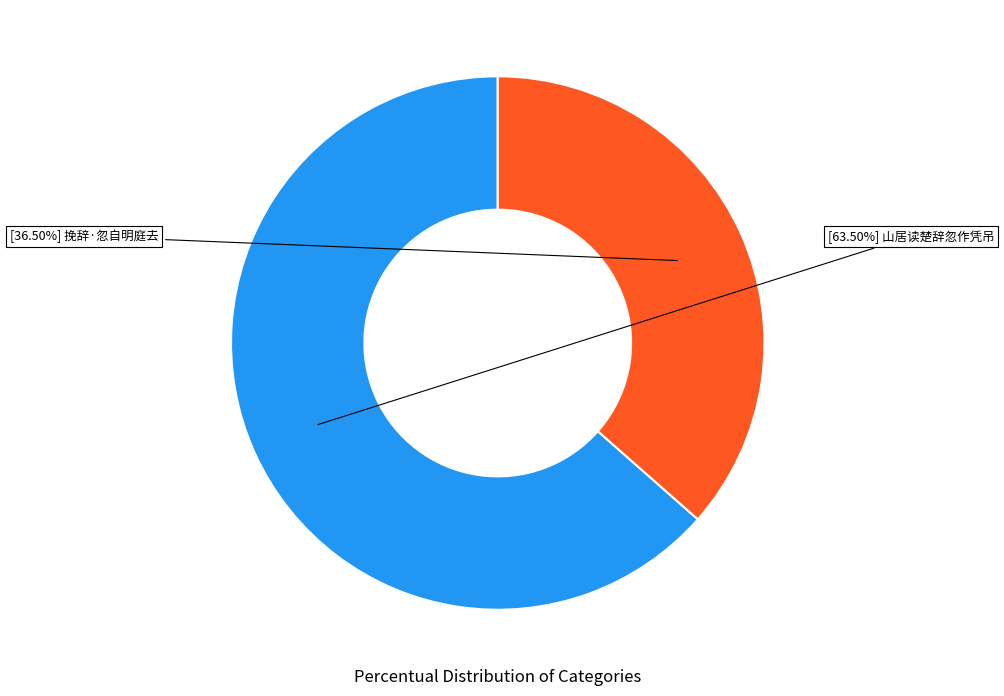

Is there a majority slice in this chart?

Yes